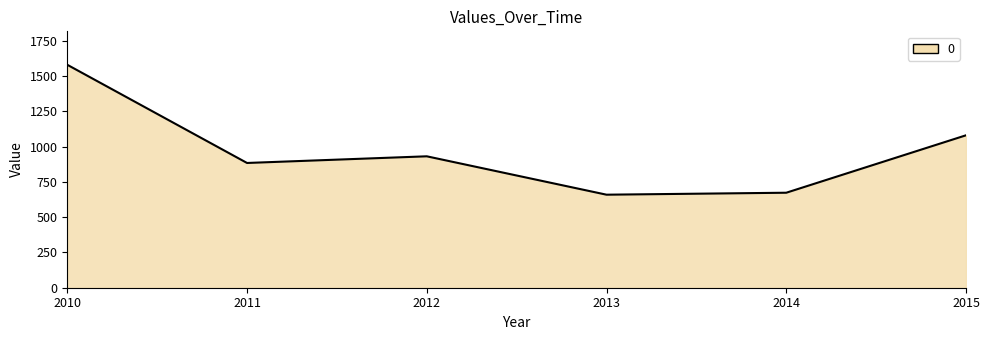

True or false: the data shows 429.4 at 2014.

False